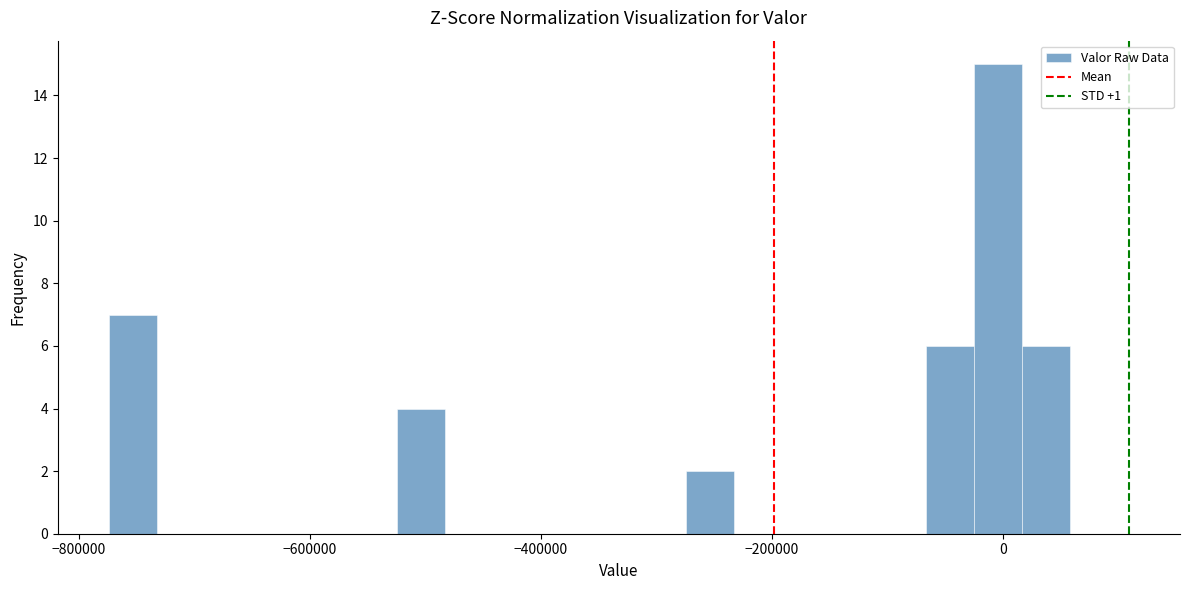

Around what value on the x-axis is the tallest bar? Give the approximate position of its centre, as read against the axis.

0